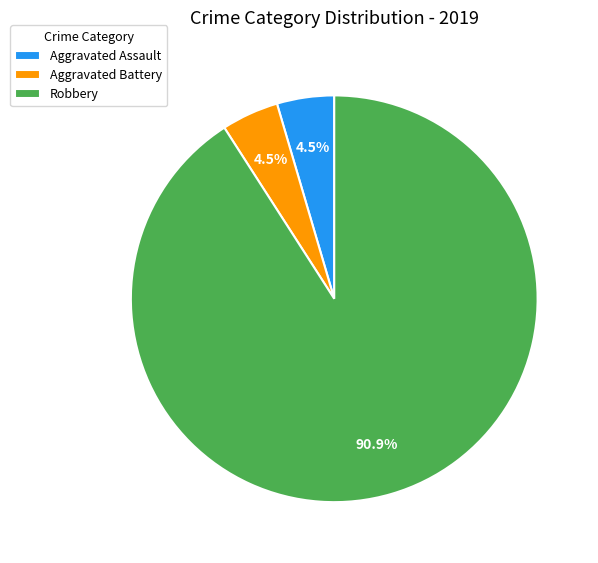

What is the majority slice?

Robbery